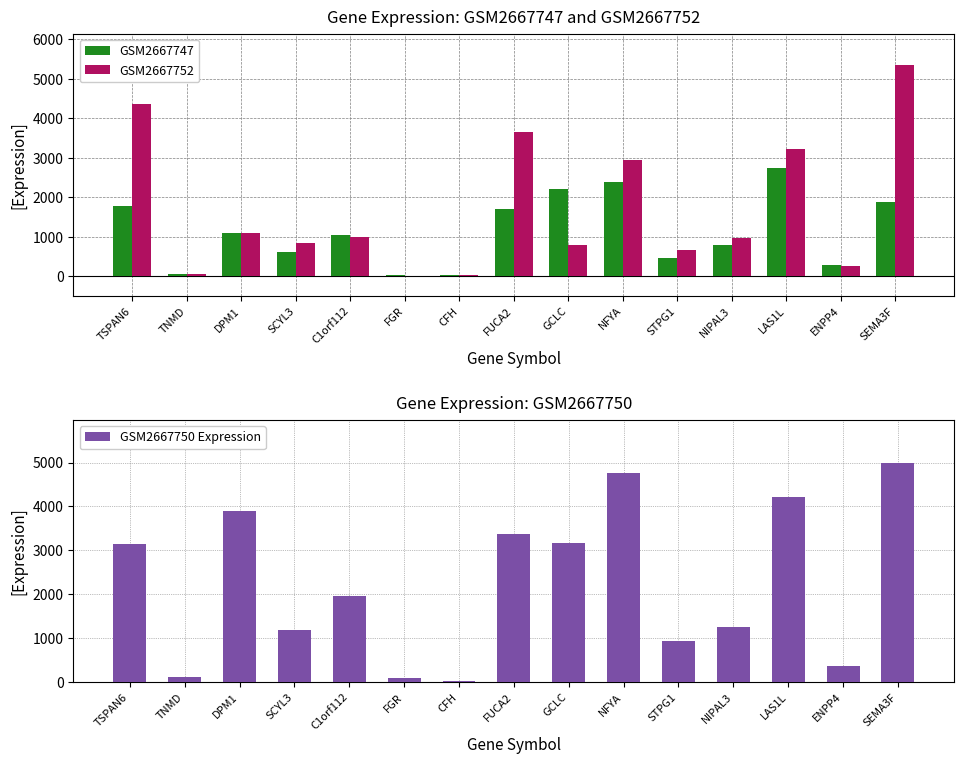

What is the spread (max minus min) of values at STPG1?

459.2